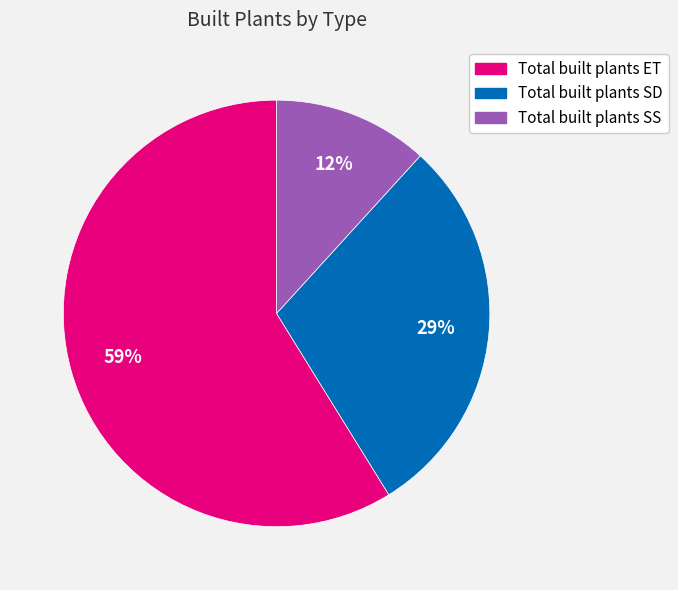

What percentage is the Total built plants SD slice, to the nearest percent?

29%